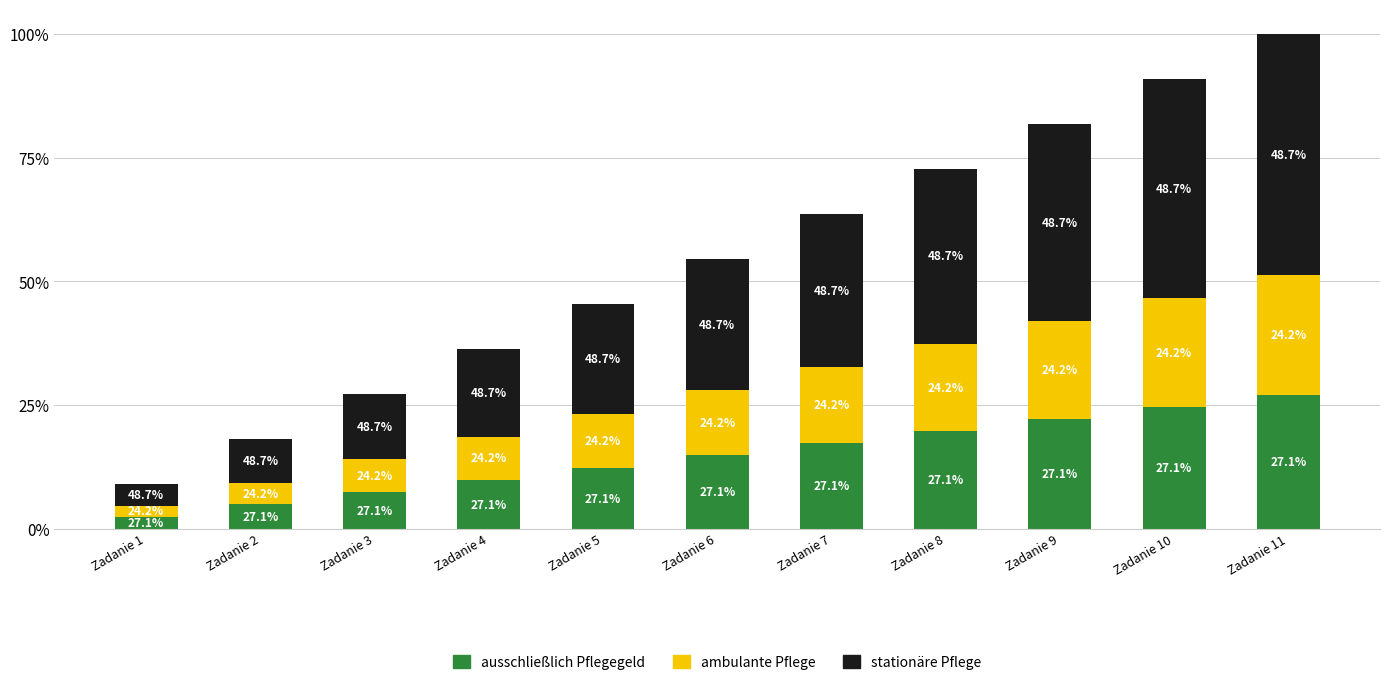

Does the chart contain any negative values?

No